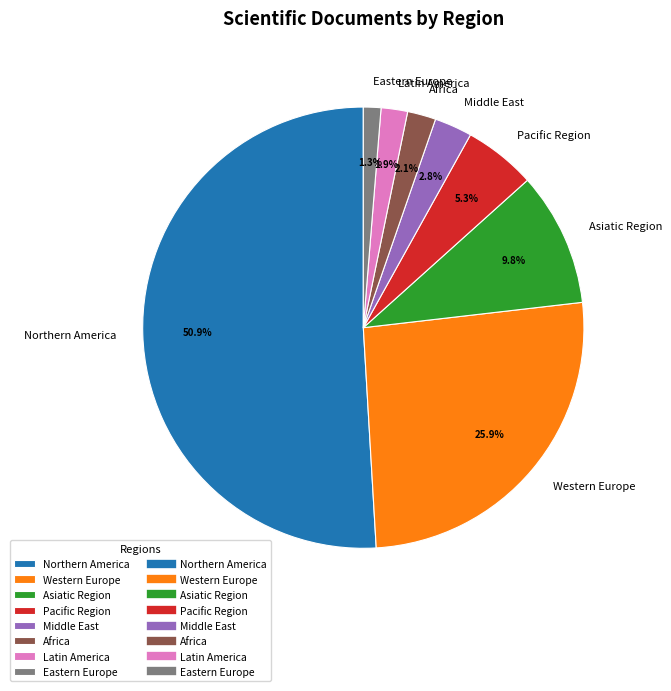

What is the smallest slice in the pie chart?

Eastern Europe